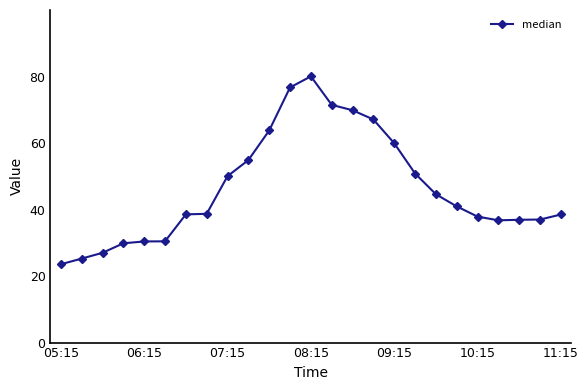

How many lines are shown in the chart?

1